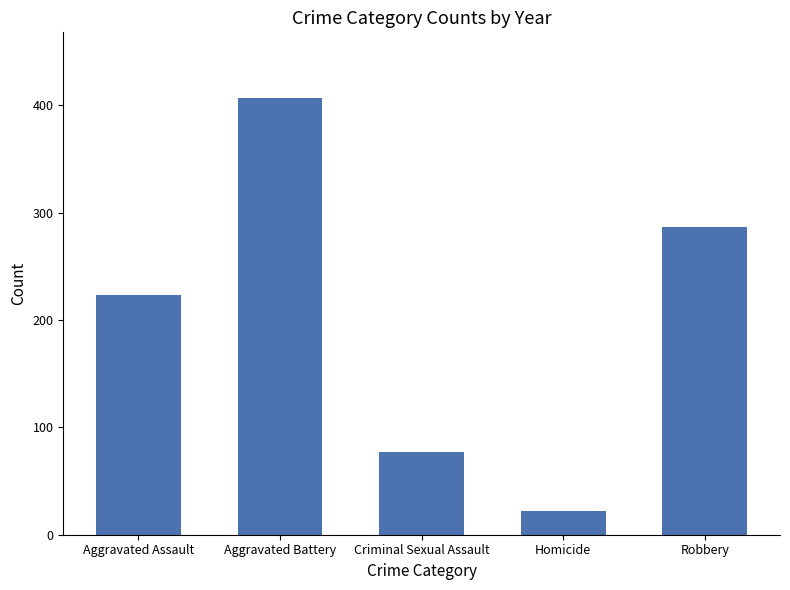

How many data points does each series have?

5